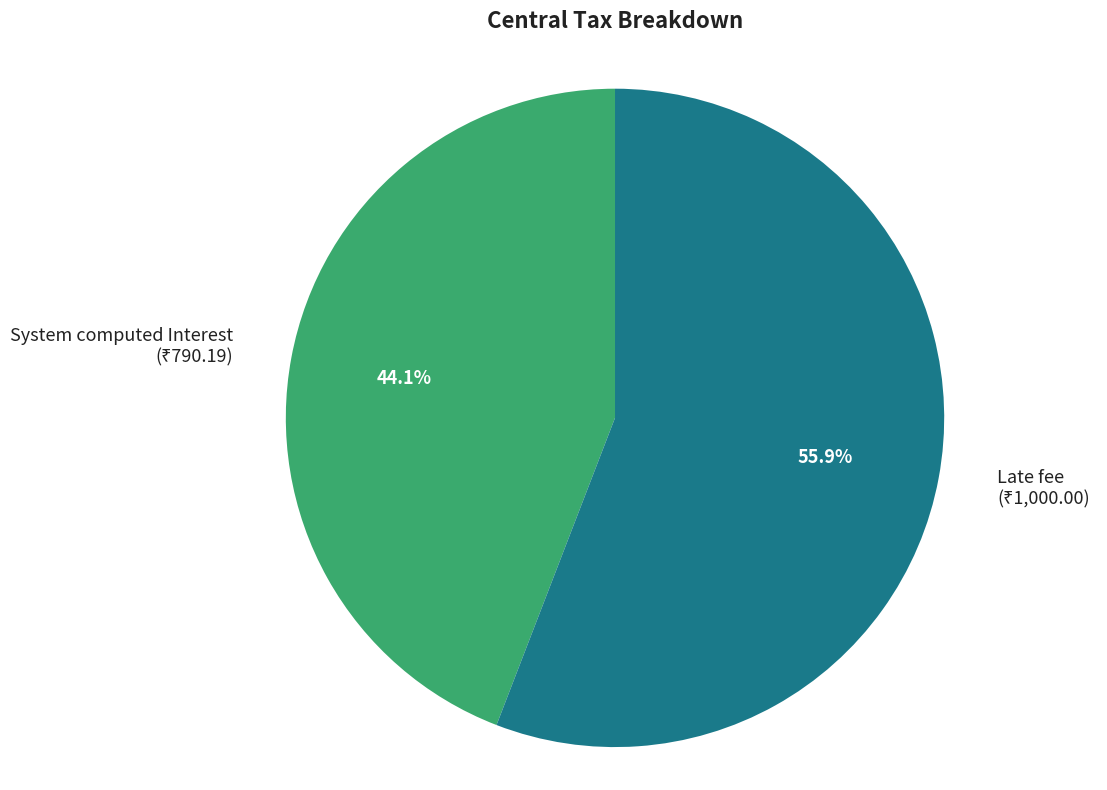

Rank the categories by value from lowest to highest.

System computed Interest, Late fee